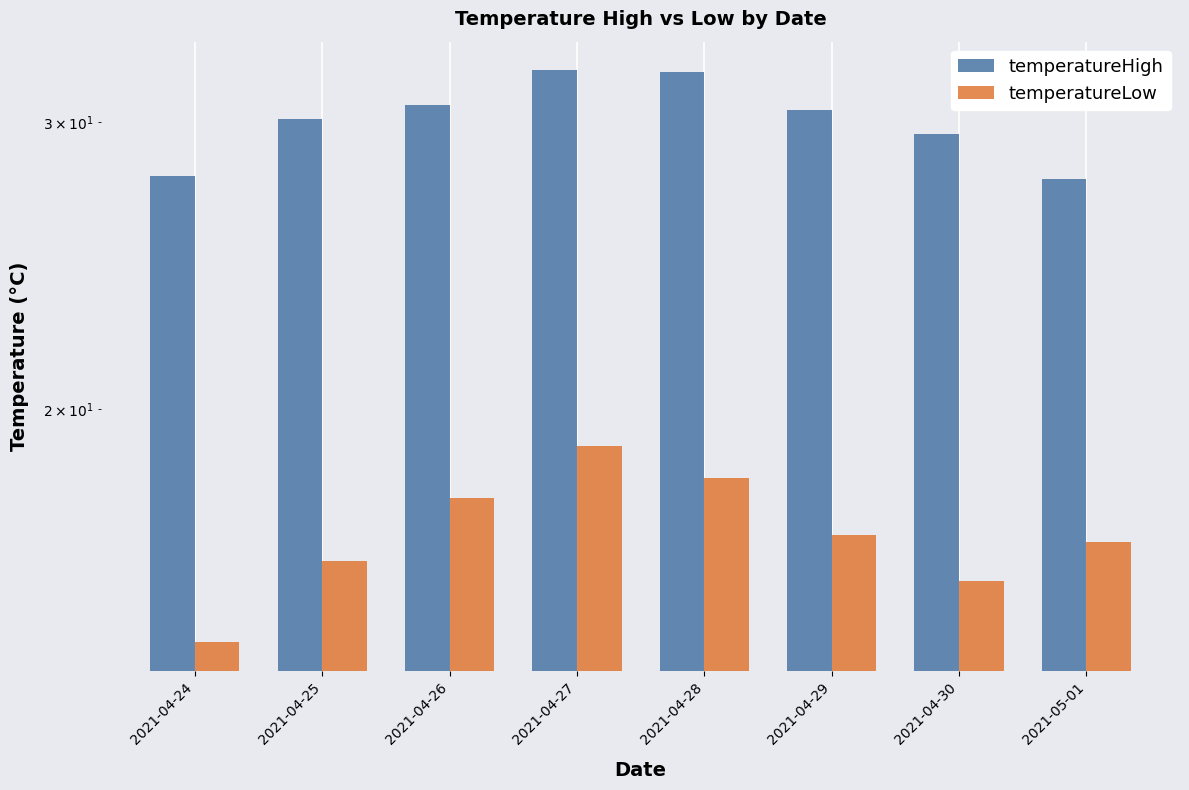

Does the chart contain any negative values?

No